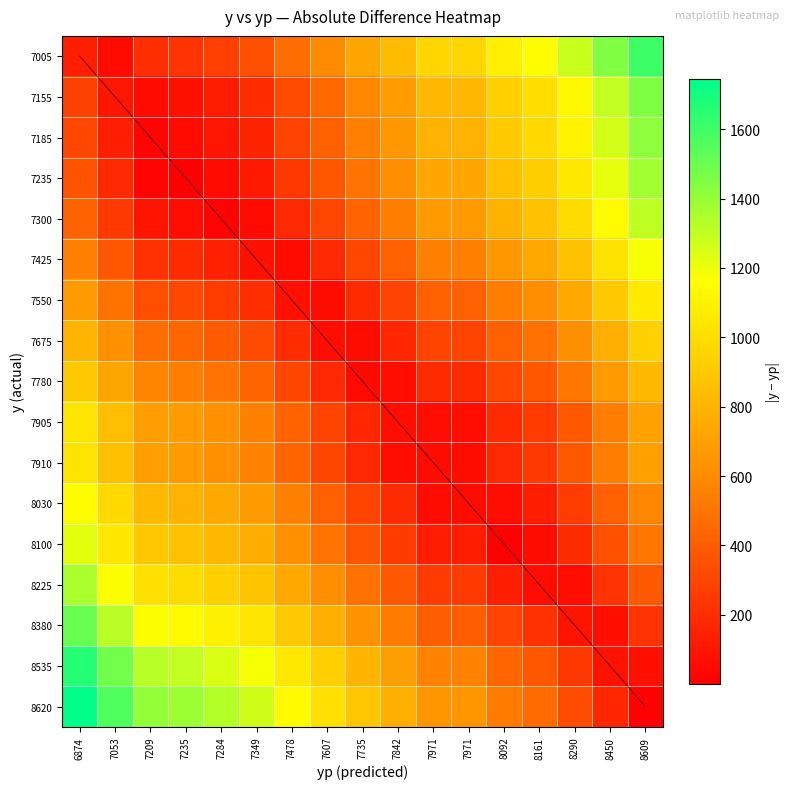

What is the maximum value shown in the chart?

1745.2